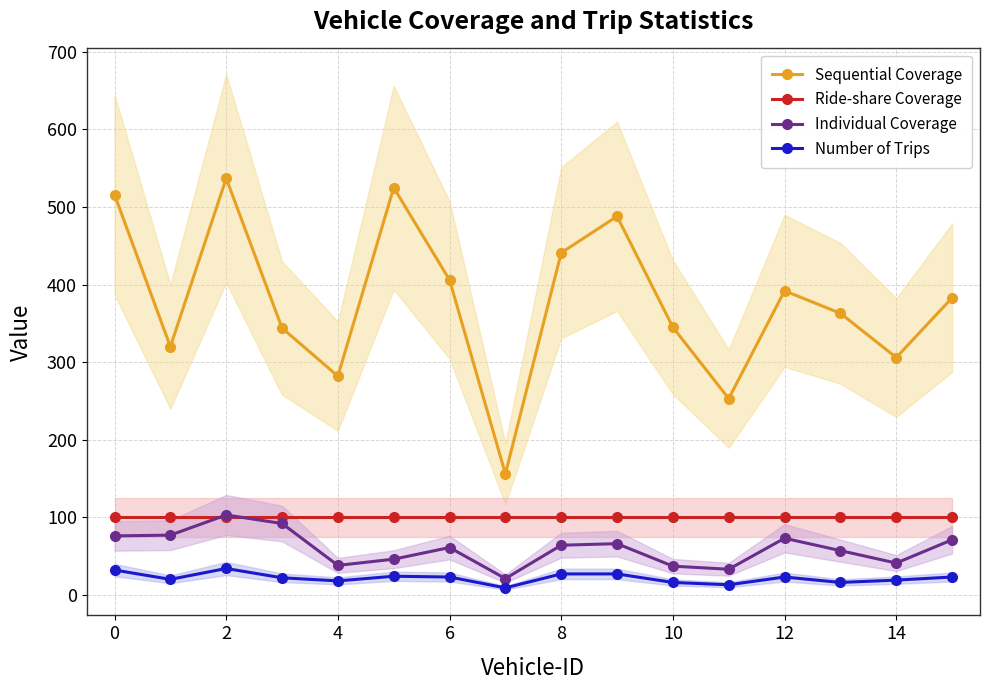

Which series has the widest spread of values?

Sequential Coverage